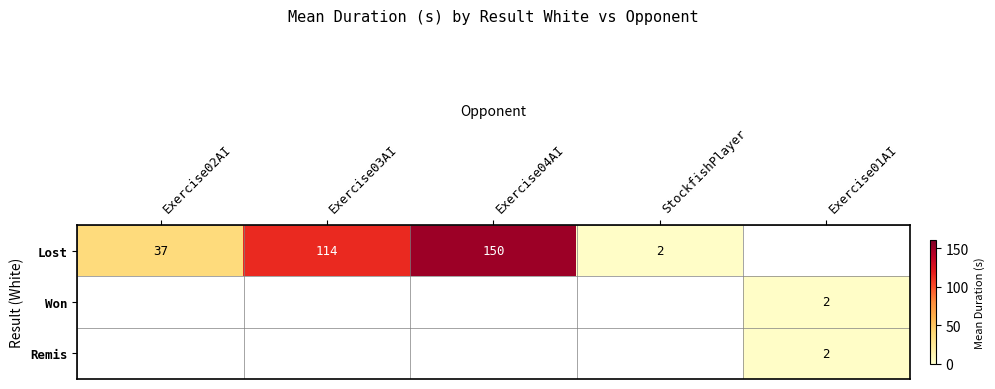

True or false: Lost has a value of 221 at Exercise04AI.

False